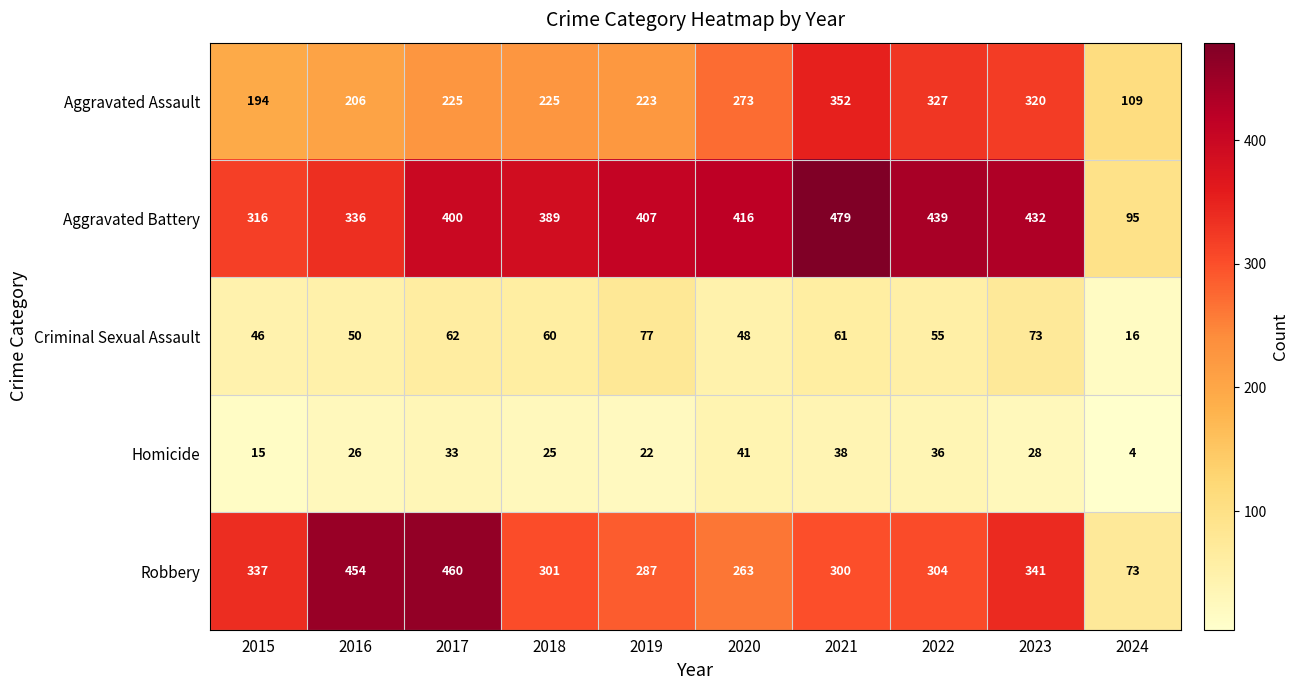

Which series has the largest range (max minus min)?

Robbery